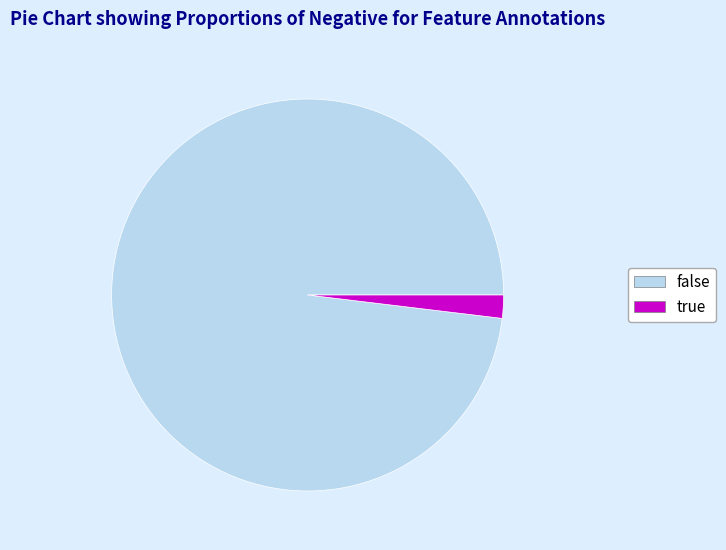

Is the sum of false and true greater than half?

Yes